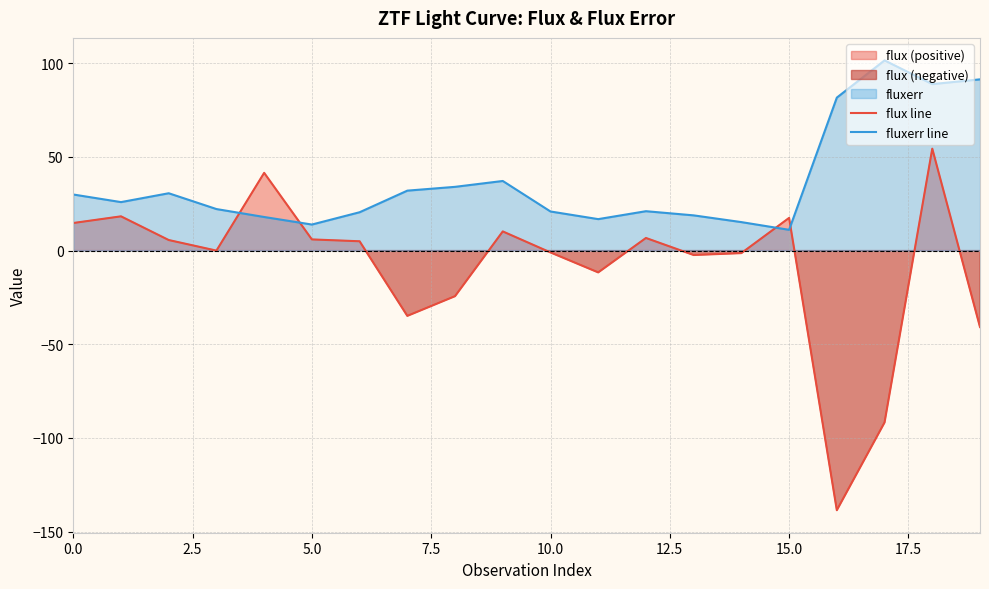

Which category has the lowest value across all series?

16